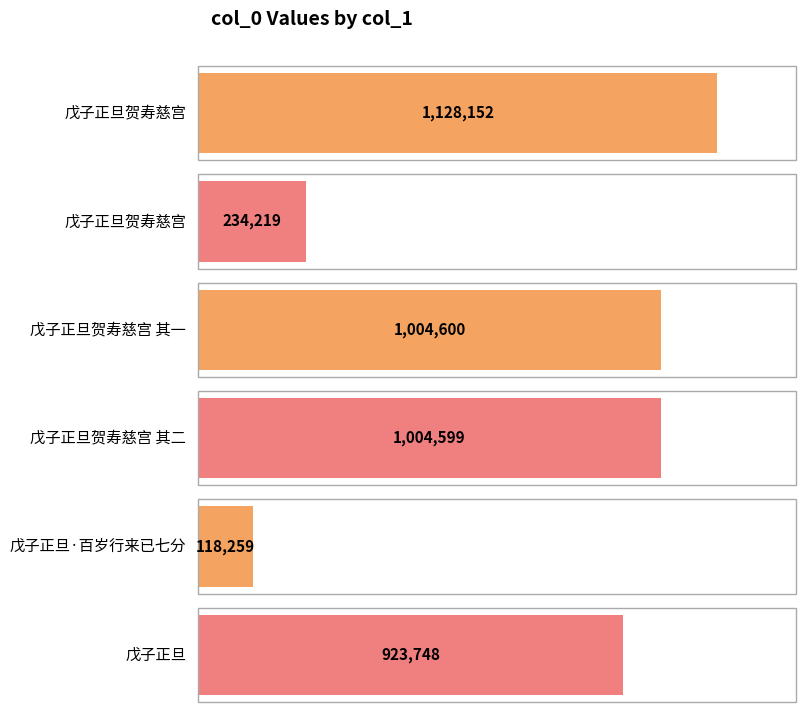

How many data points does each series have?

6